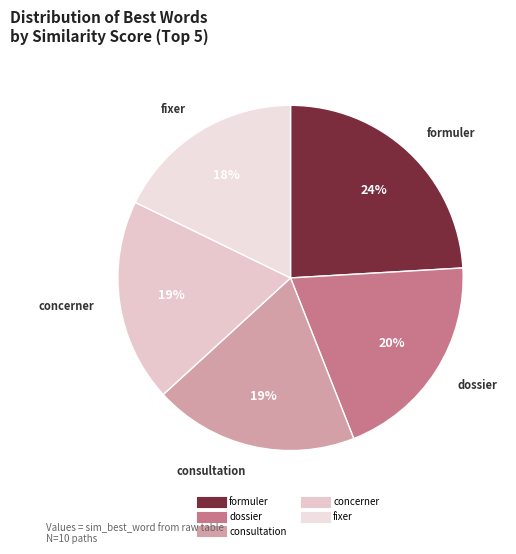

How many segments does this pie chart have?

5